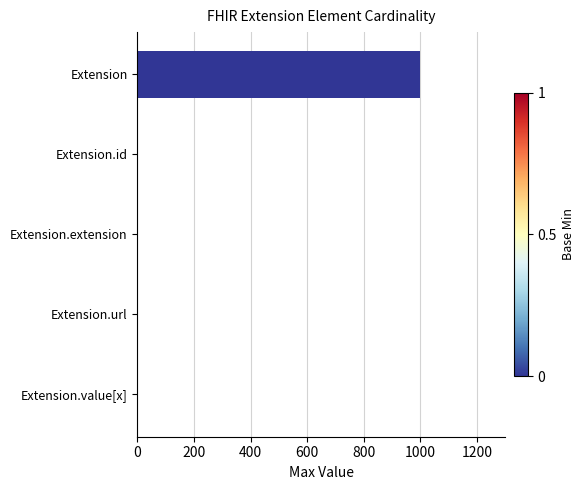

What is the sum of all values?

1002